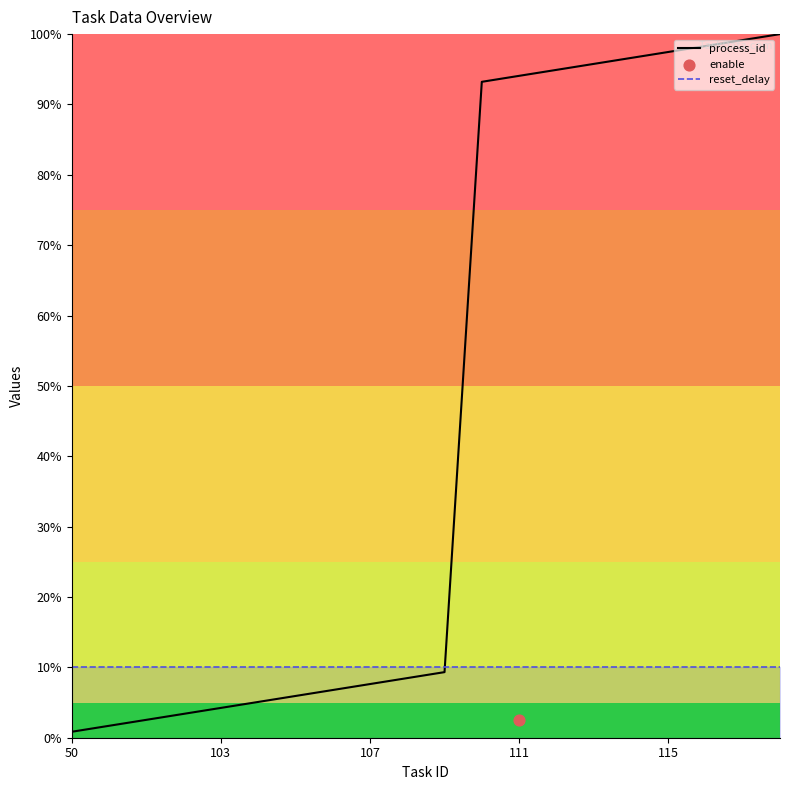

Which series has the widest spread of Y values?

process_id